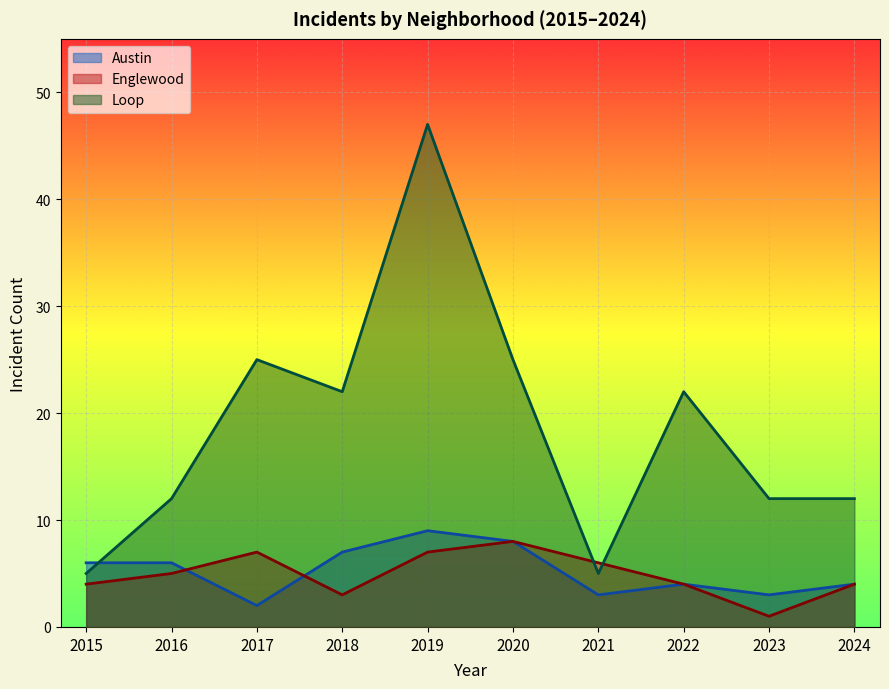

In Loop, how many points are higher than both neighbors (excluding endpoints)?

3